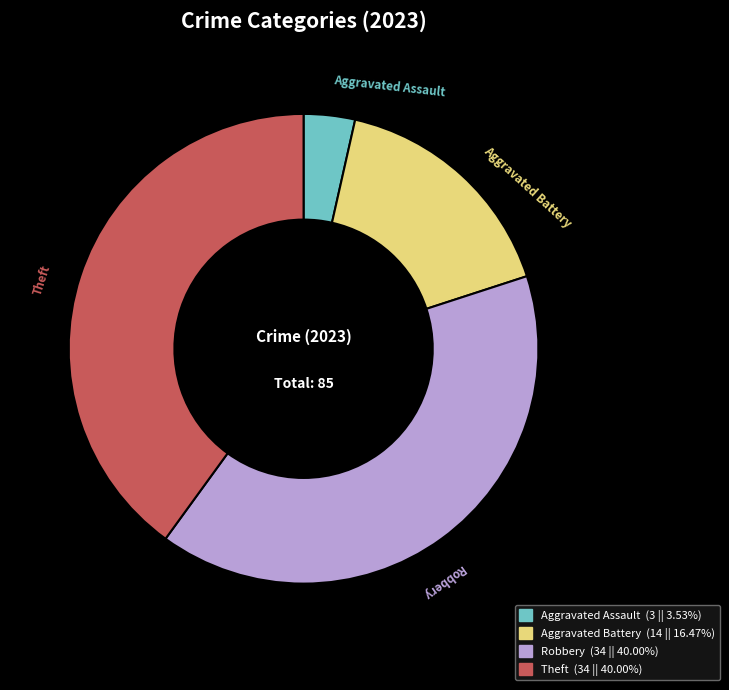

Is there any slice that represents more than half of the pie?

No